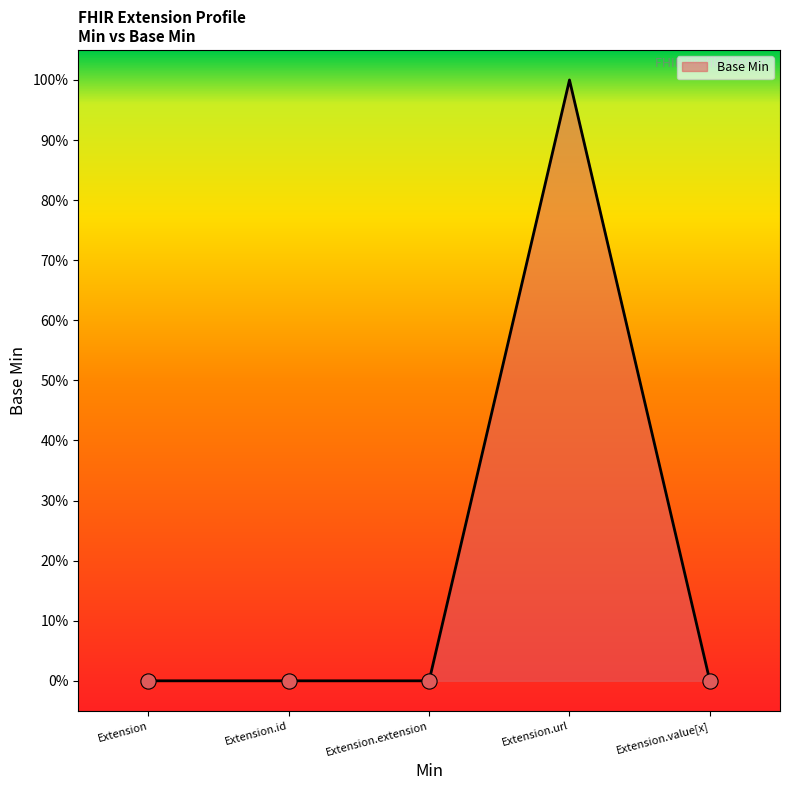

What is the change in value from Extension.extension to Extension.url?

+1